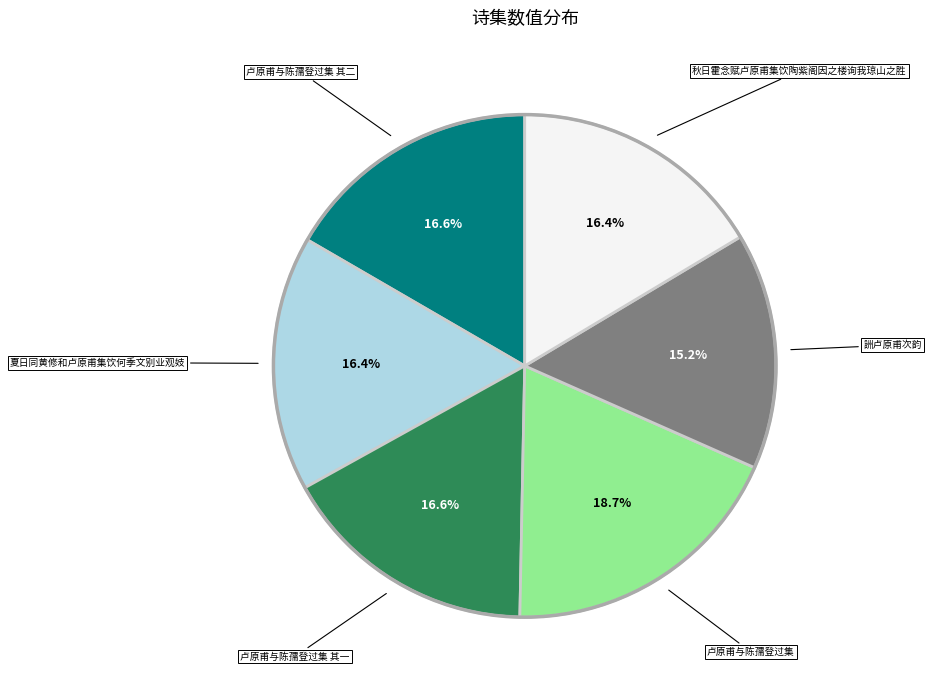

Does any single category account for the majority?

No